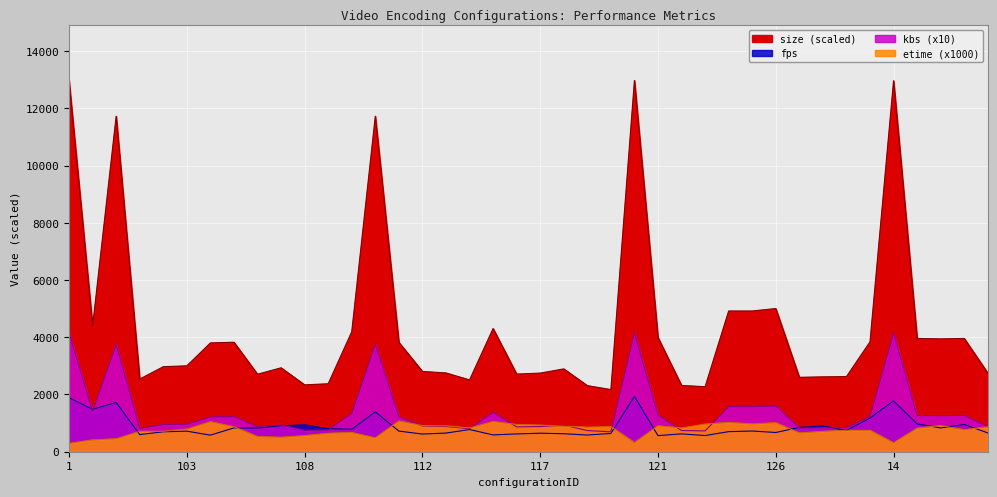

The size series shows 2971.2 at 102. True or false?

True